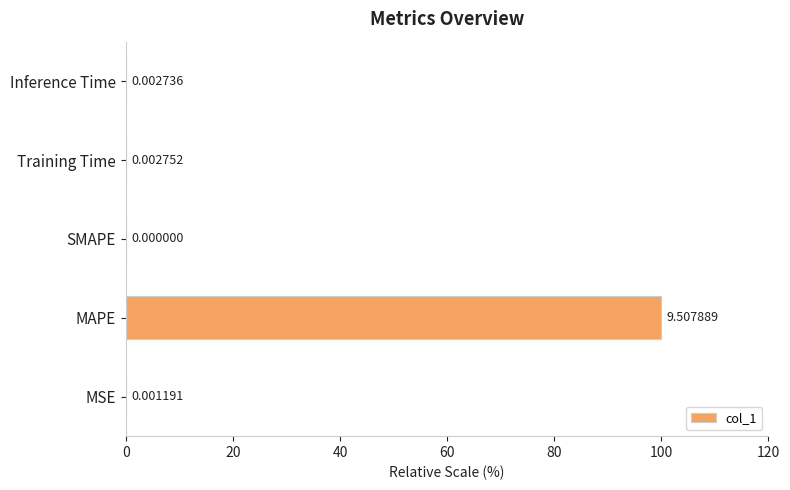

At which category does the chart reach its peak across all series?

MAPE